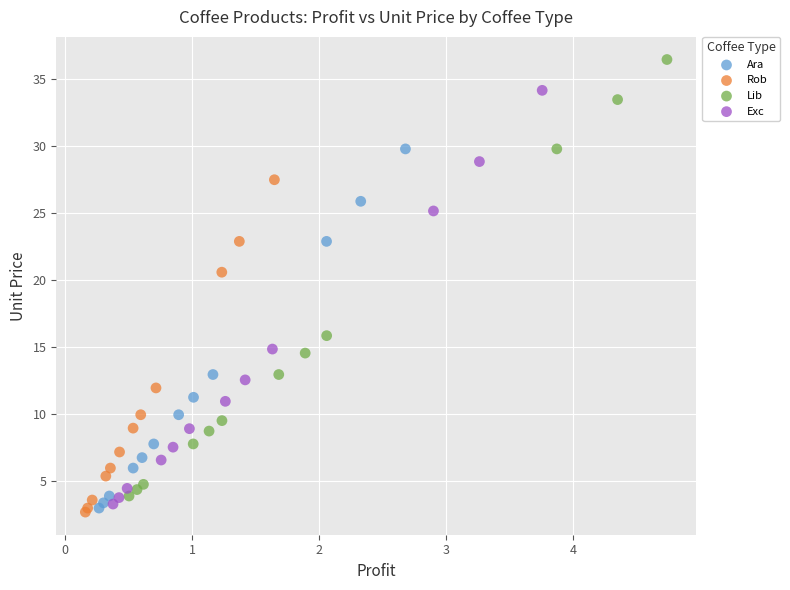

Which series has the largest Y range (max minus min)?

Lib